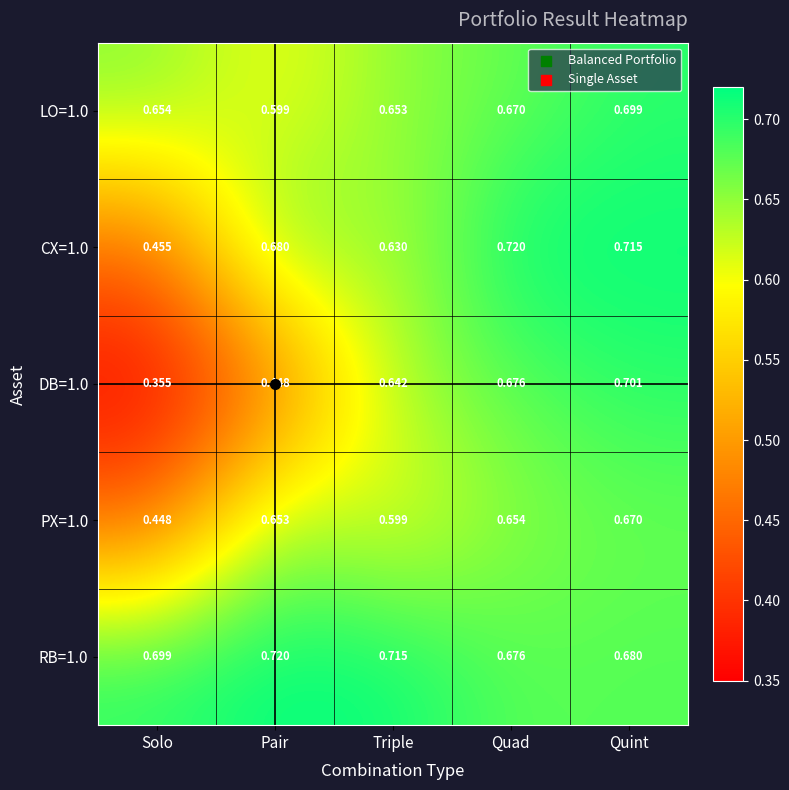

Which label corresponds to the smallest value in the chart?

Solo